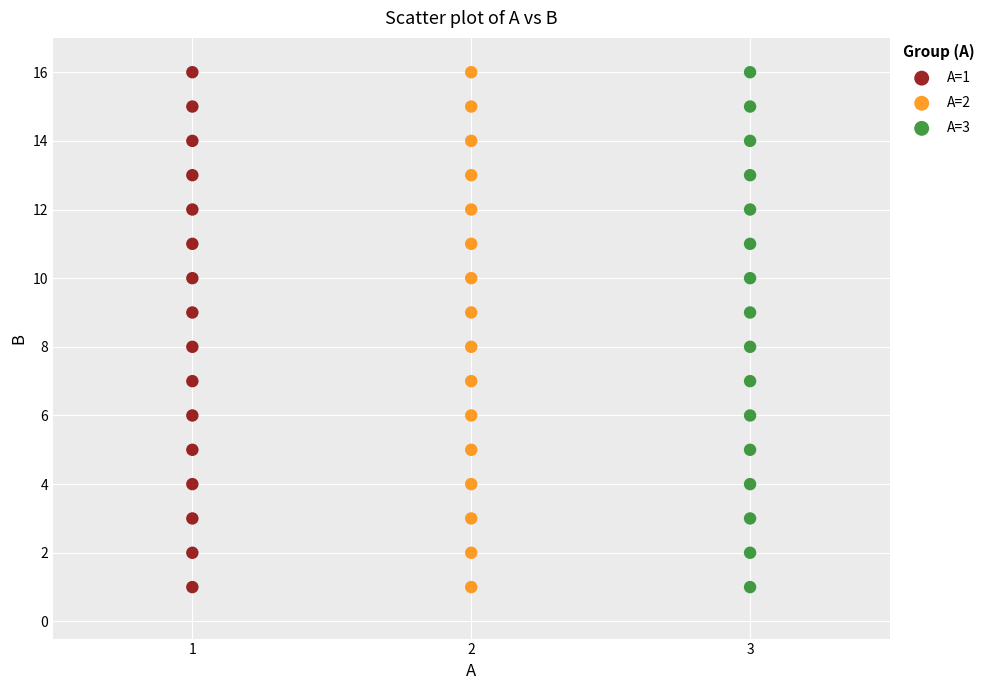

What are all the series names shown in the legend?

A=1, A=2, A=3